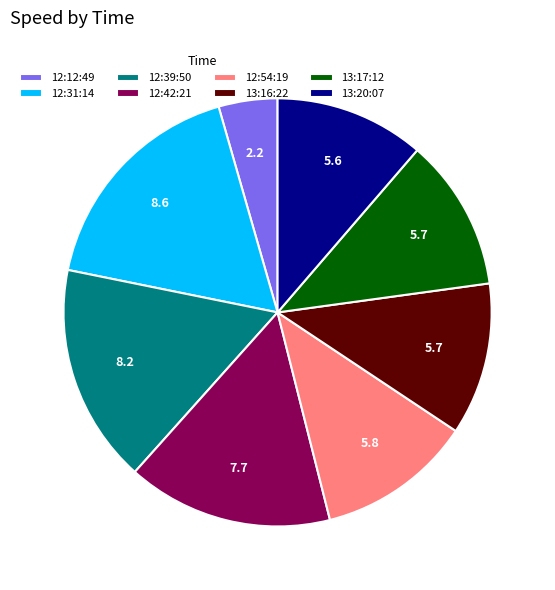

Does any single category account for the majority?

No